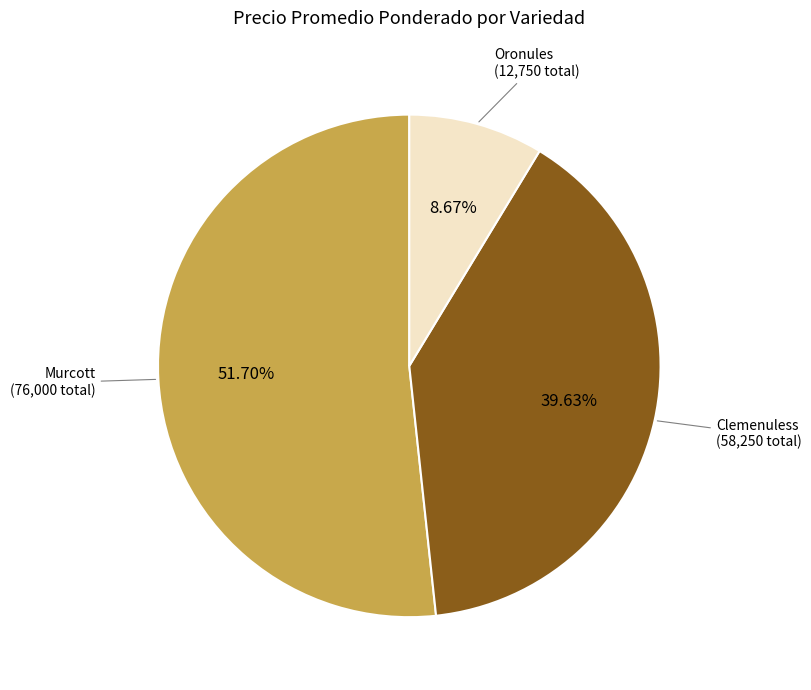

Is there any slice that represents more than half of the pie?

Yes